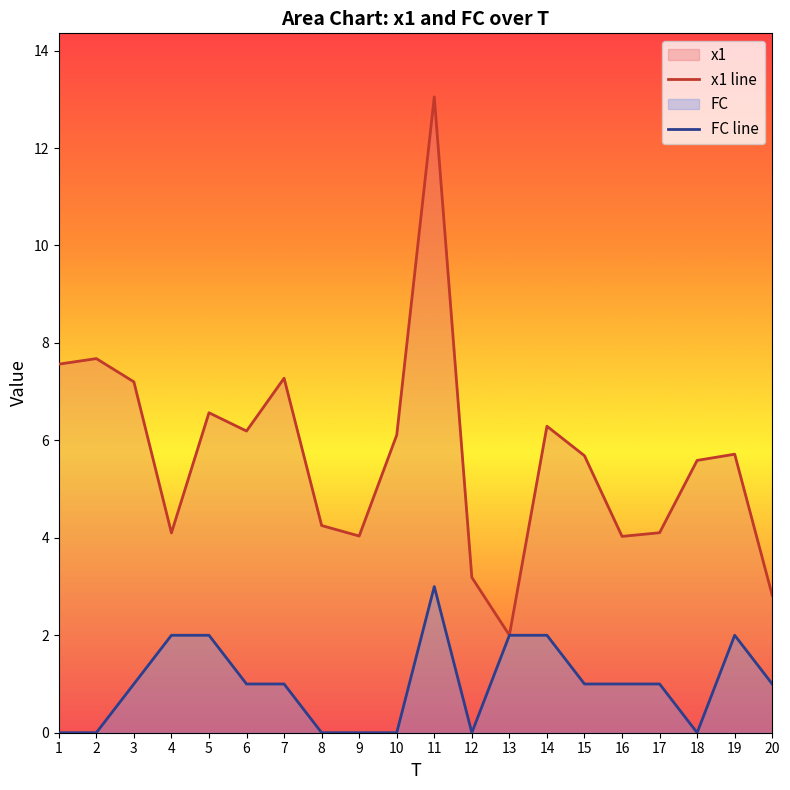

What is the total value across all series at 4?

6.1